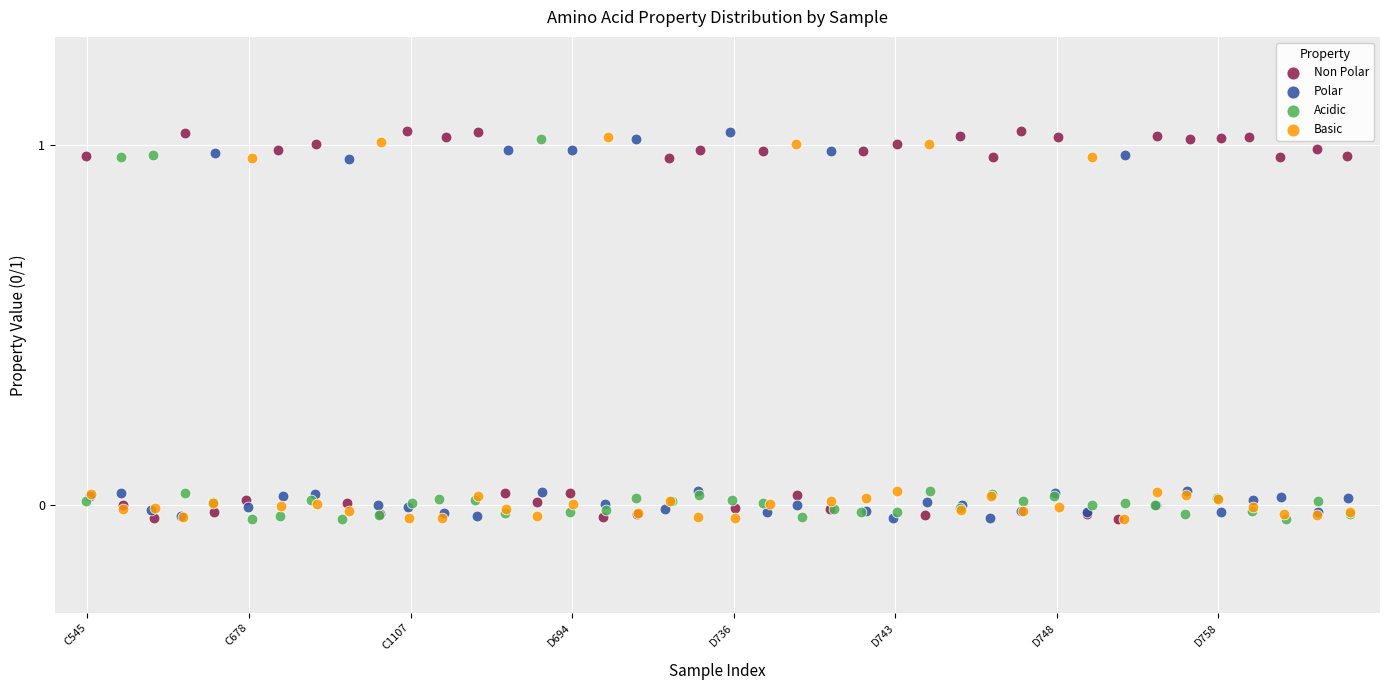

What are all the series names shown in the legend?

Non Polar, Polar, Acidic, Basic